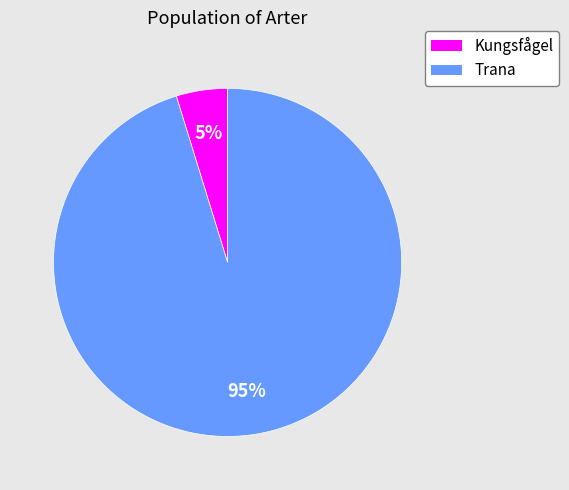

Rank the categories by value from lowest to highest.

Kungsfågel, Trana